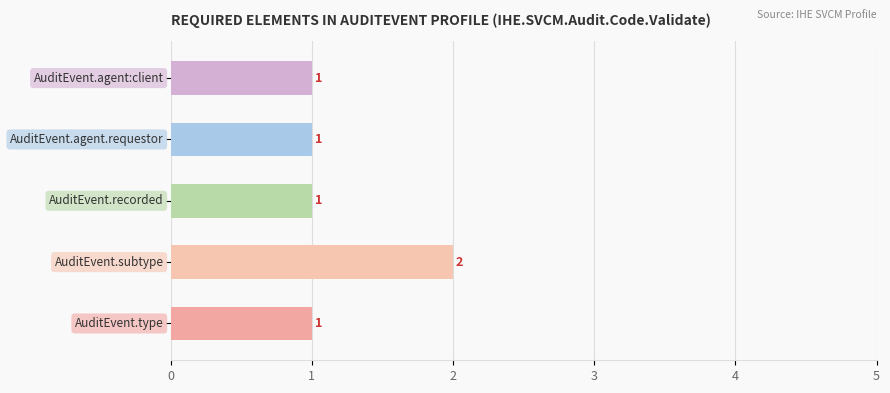

How many values are between 1 and 2?

5